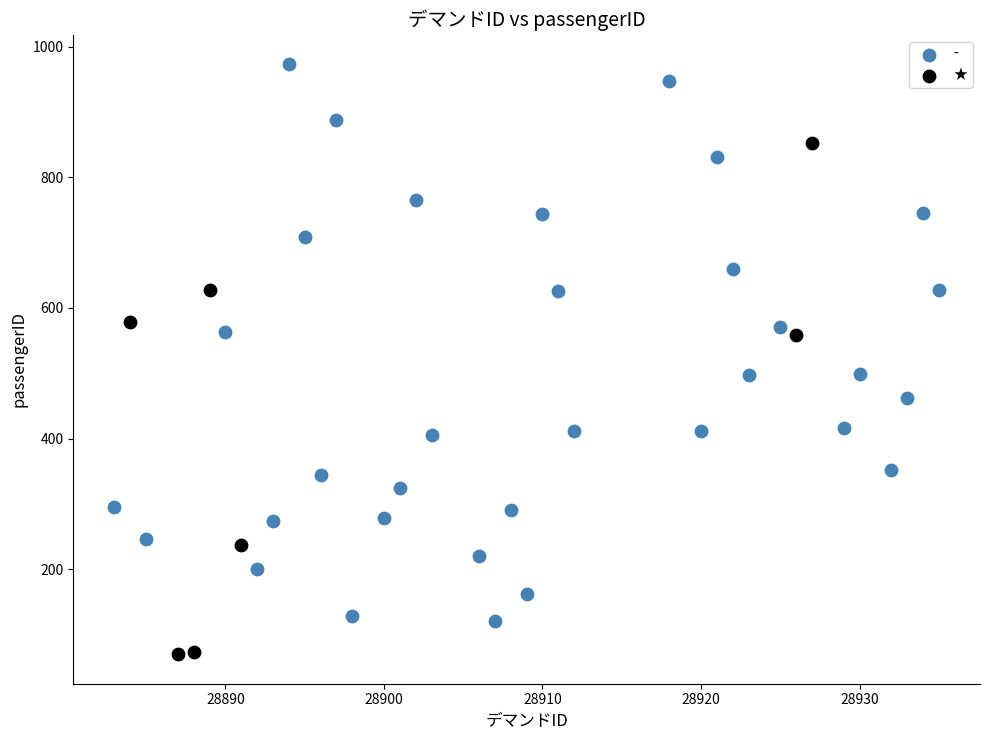

Which series reaches the maximum Y coordinate?

-